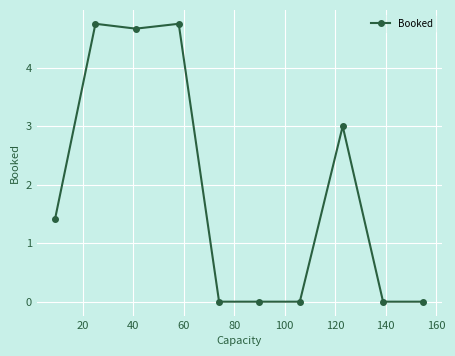

Reading right to left, extract all data points from this chart.

0.0	0.0	3.0	0.0	0.0	0.0	4.8	4.7	4.8	1.4